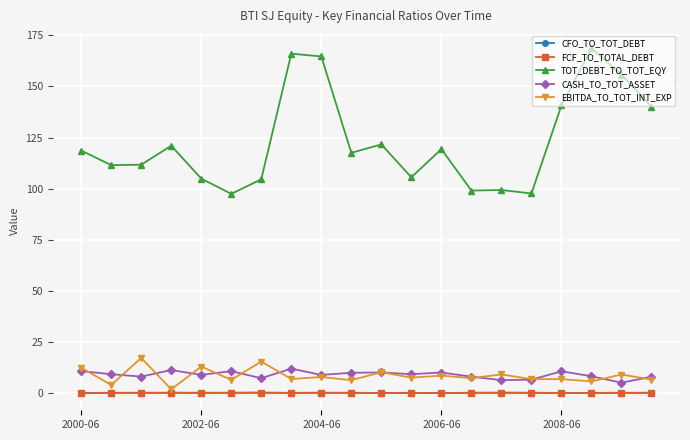

Which series has the widest spread of values?

TOT_DEBT_TO_TOT_EQY